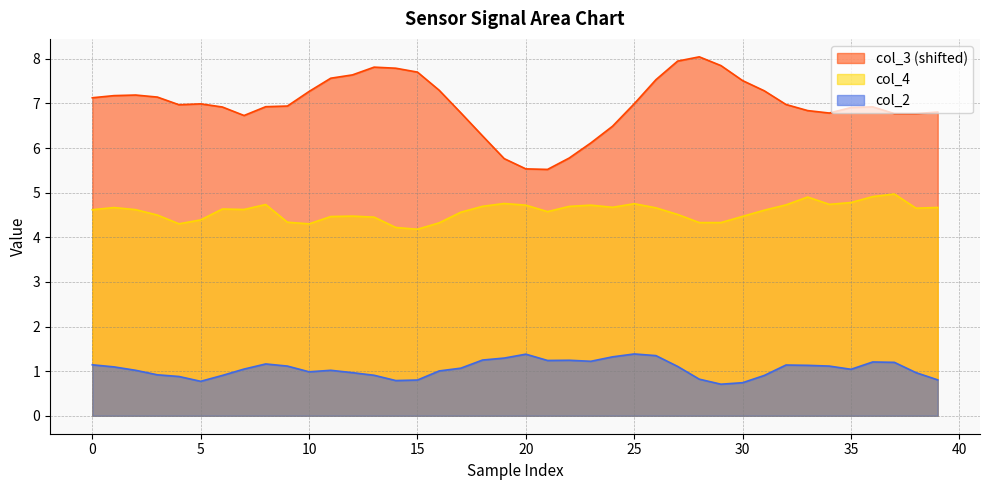

What are all the series names shown in the legend?

col_3 (shifted), col_4, col_2